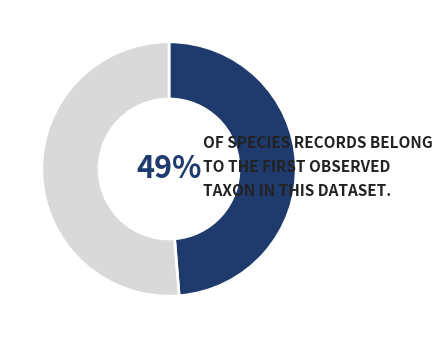

Does any single category account for the majority?

Yes